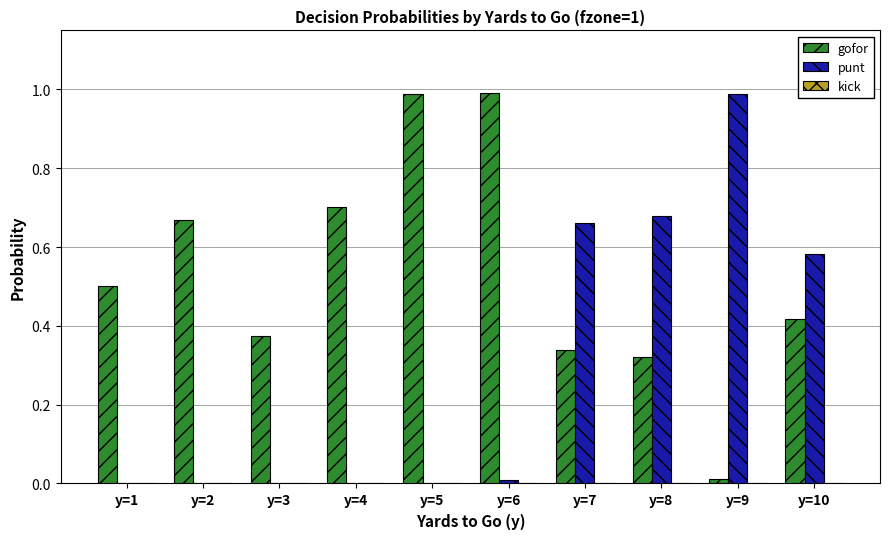

The value of punt at y=10 is 0.8. True or false?

False